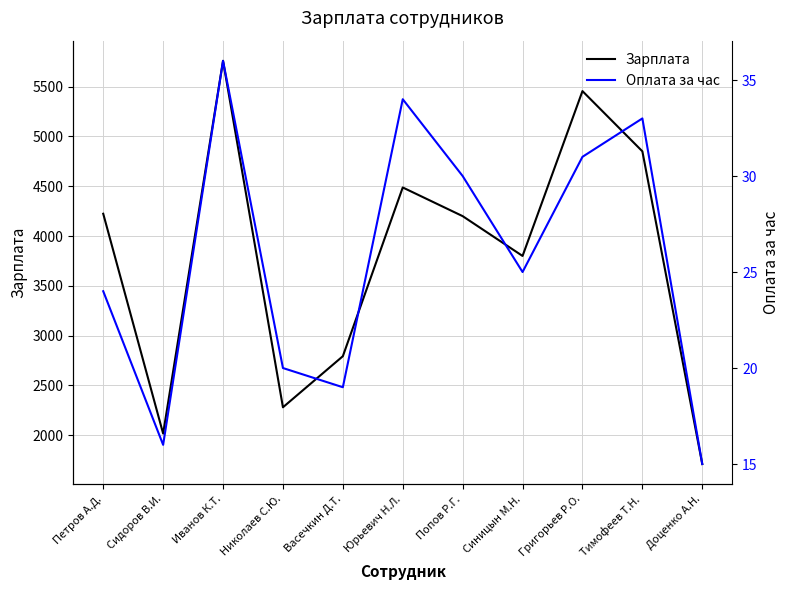

Rank the series at Сидоров В.И. from lowest to highest value.

Оплата за час, Зарплата